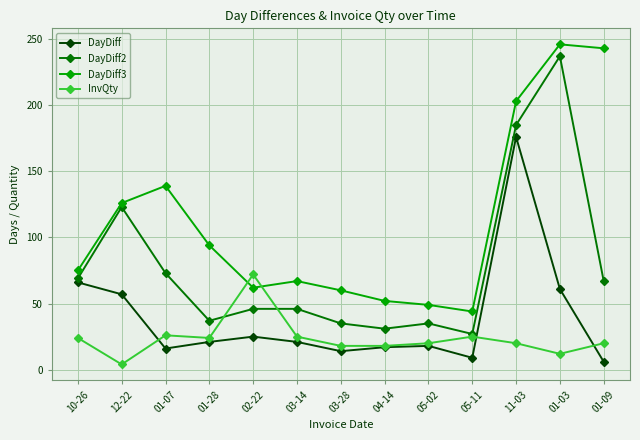

At which label does DayDiff2 reach its peak?

01-03